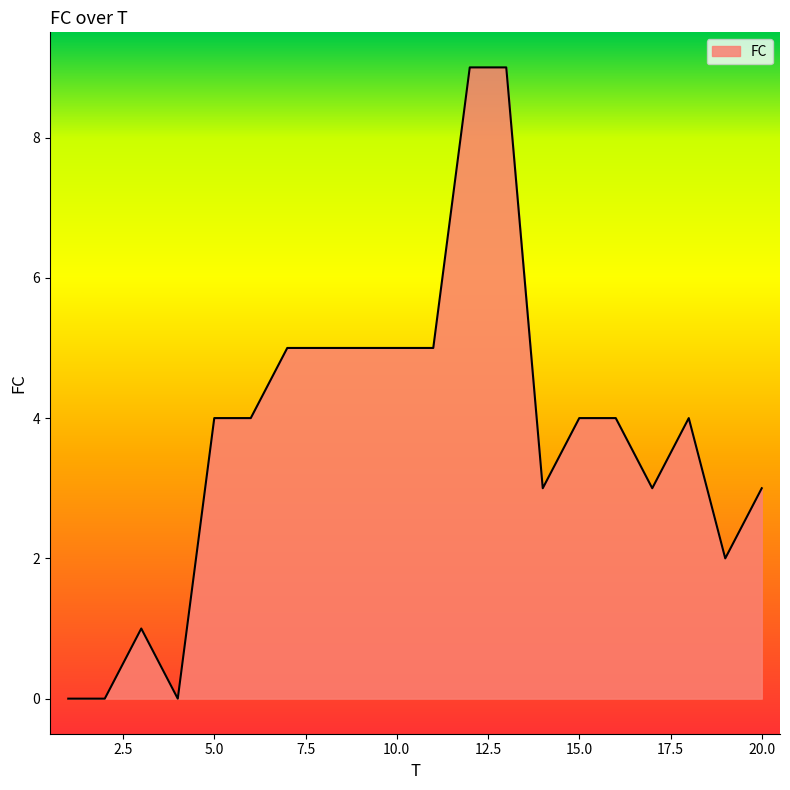

True or false: the data has more than 0 interior local peaks.

True